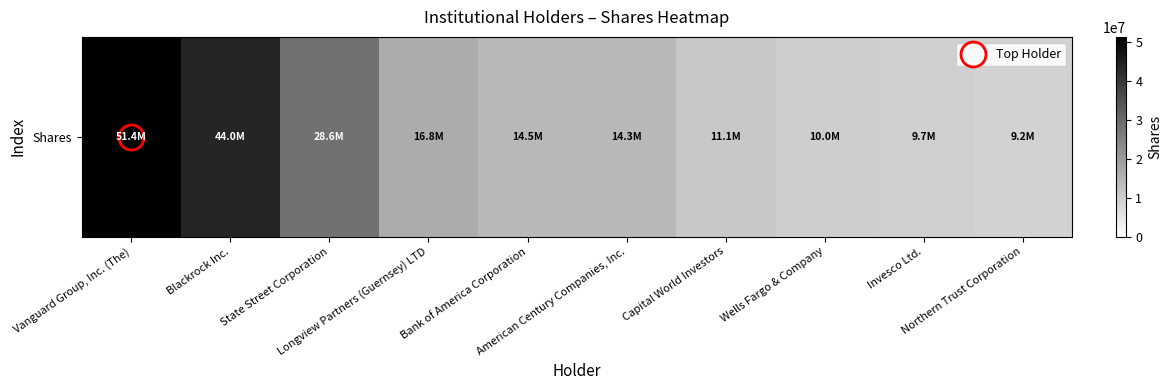

At which label is the value closest to 30290377?

State Street Corporation